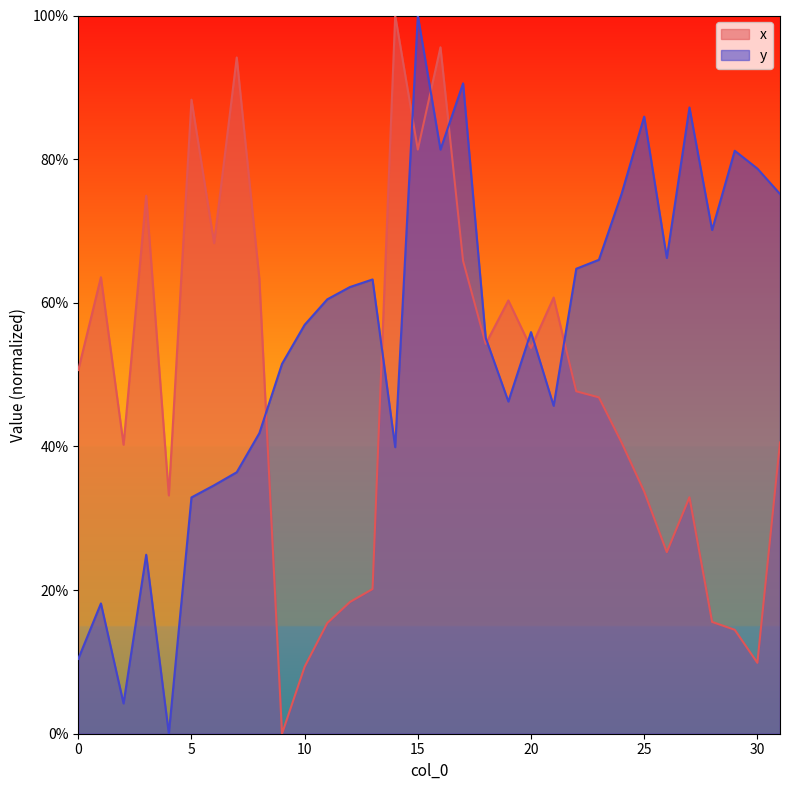

Rank the series by their average value, from lowest to highest.

x, y